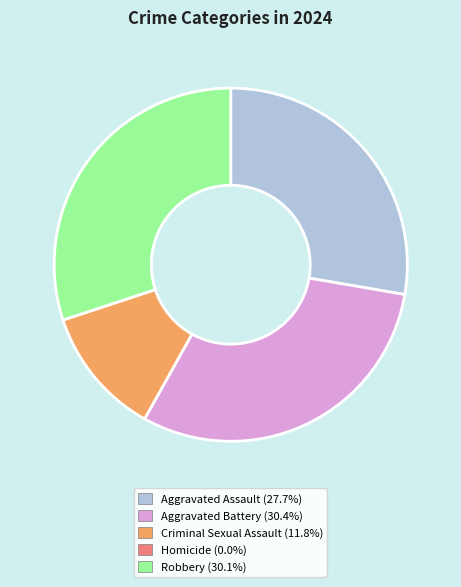

Which has a higher value, Criminal Sexual Assault or Robbery?

Robbery